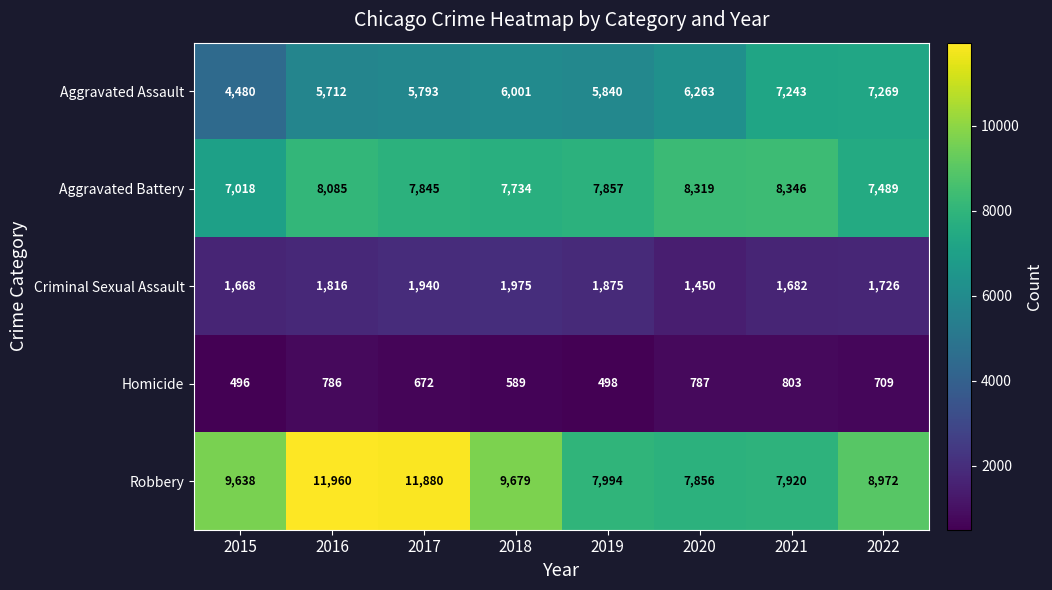

Is it true that Aggravated Battery equals 7845 at 2017?

True